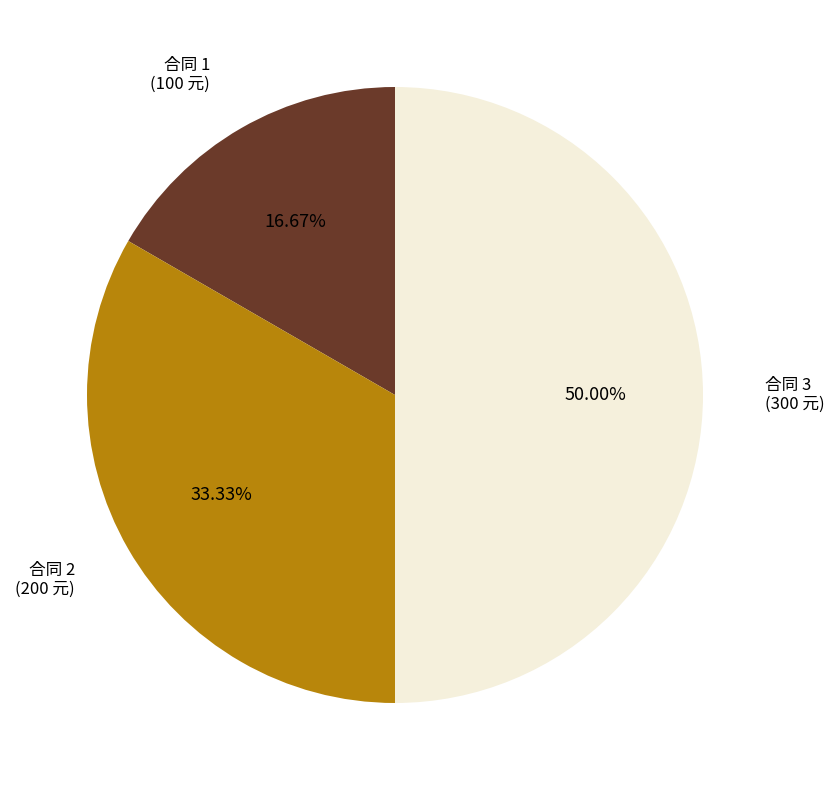

Which has a higher value, 合同 3 or 合同 1?

合同 3